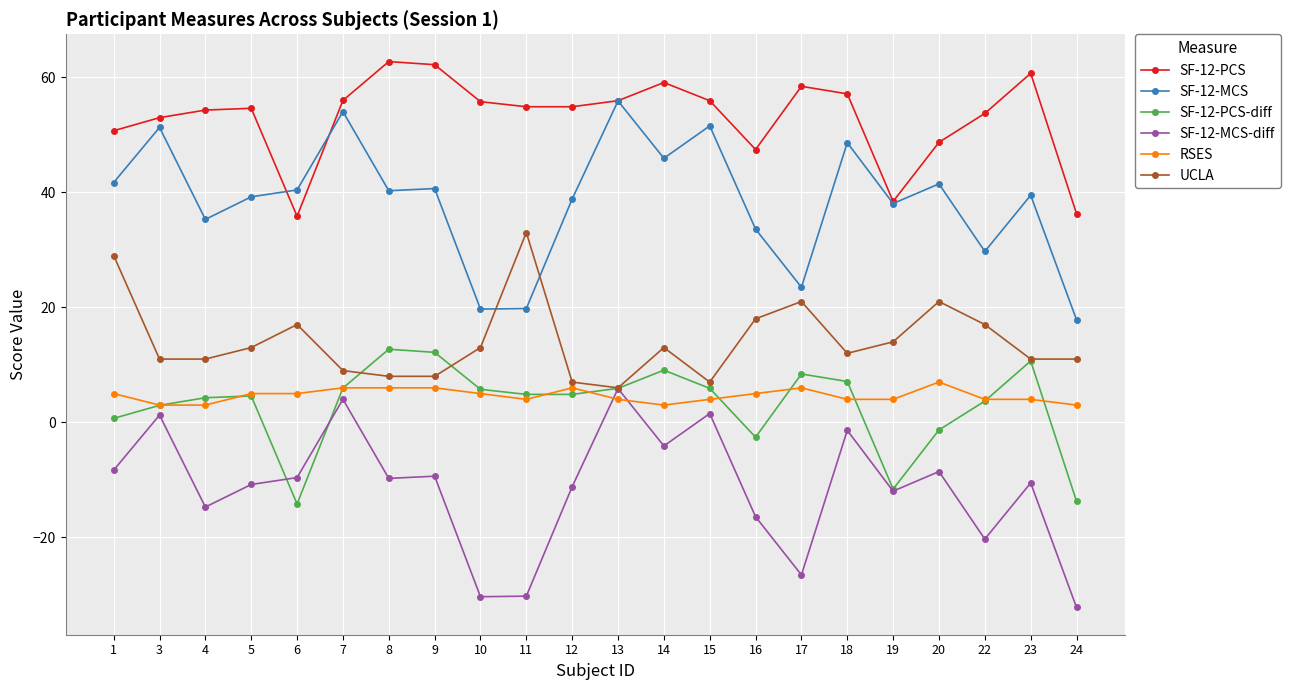

What is the approximate value of SF-12-MCS at 5?

39.2